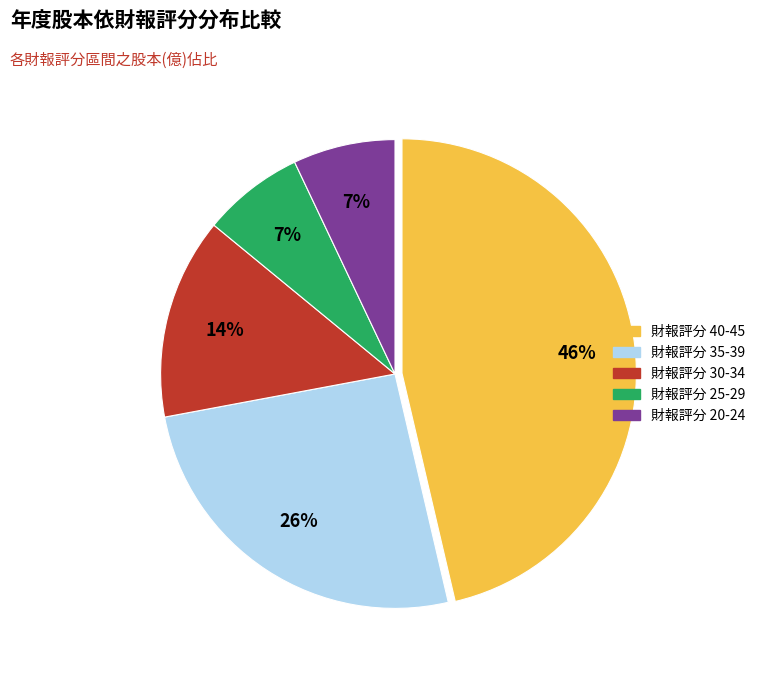

To the nearest percent, what is the difference between the largest and smallest slice percentages?

39%